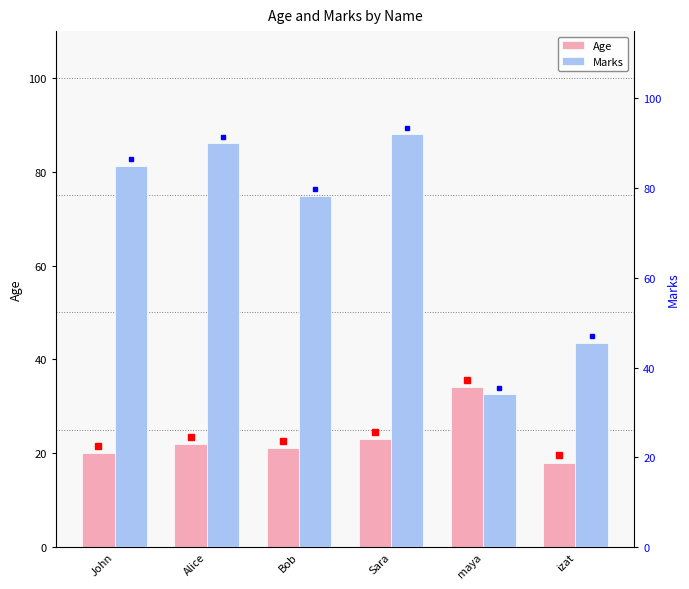

What is the maximum value for Marks?

92.0